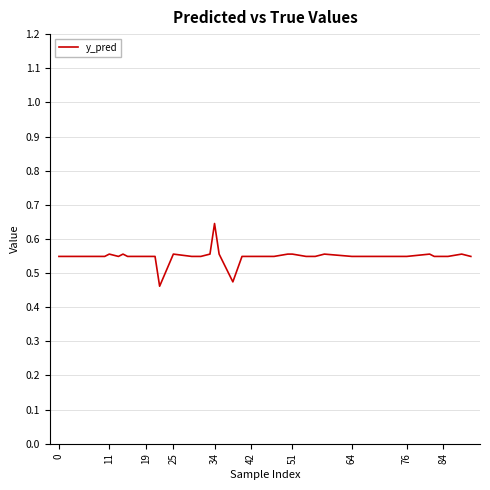

At which category does the chart reach its peak across all series?

34